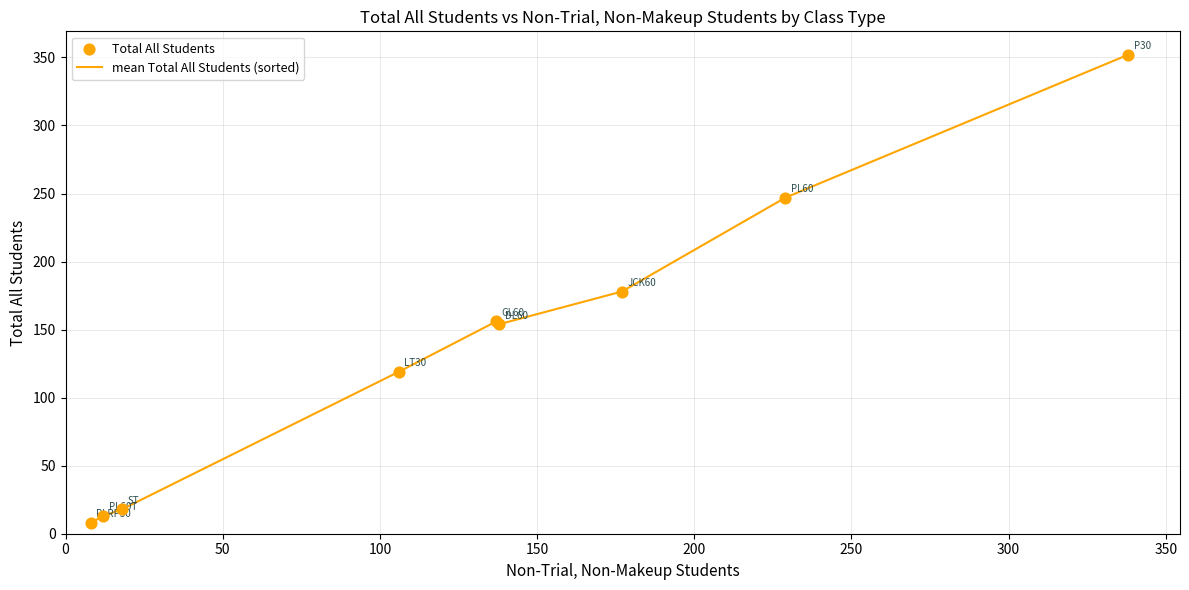

What is the difference between the maximum and minimum values?

344